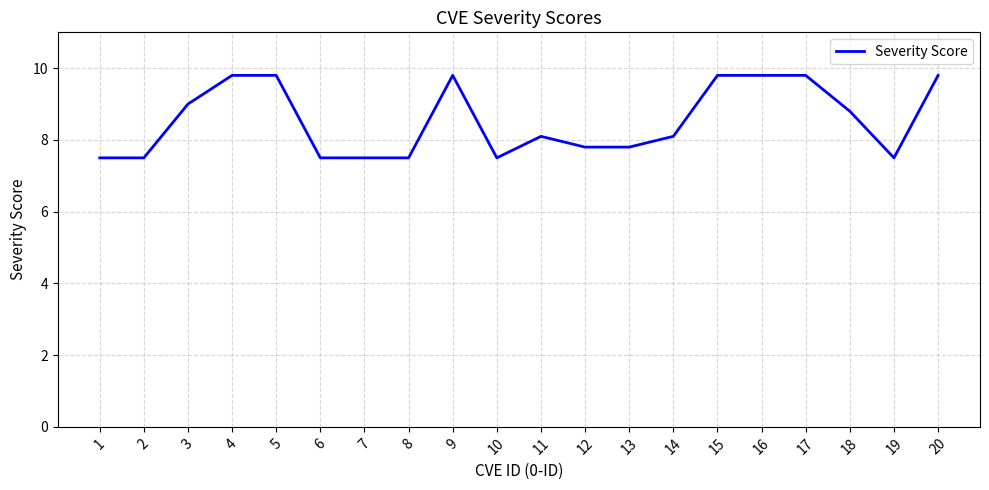

What is the sum of the values at 13 and 6?

15.3